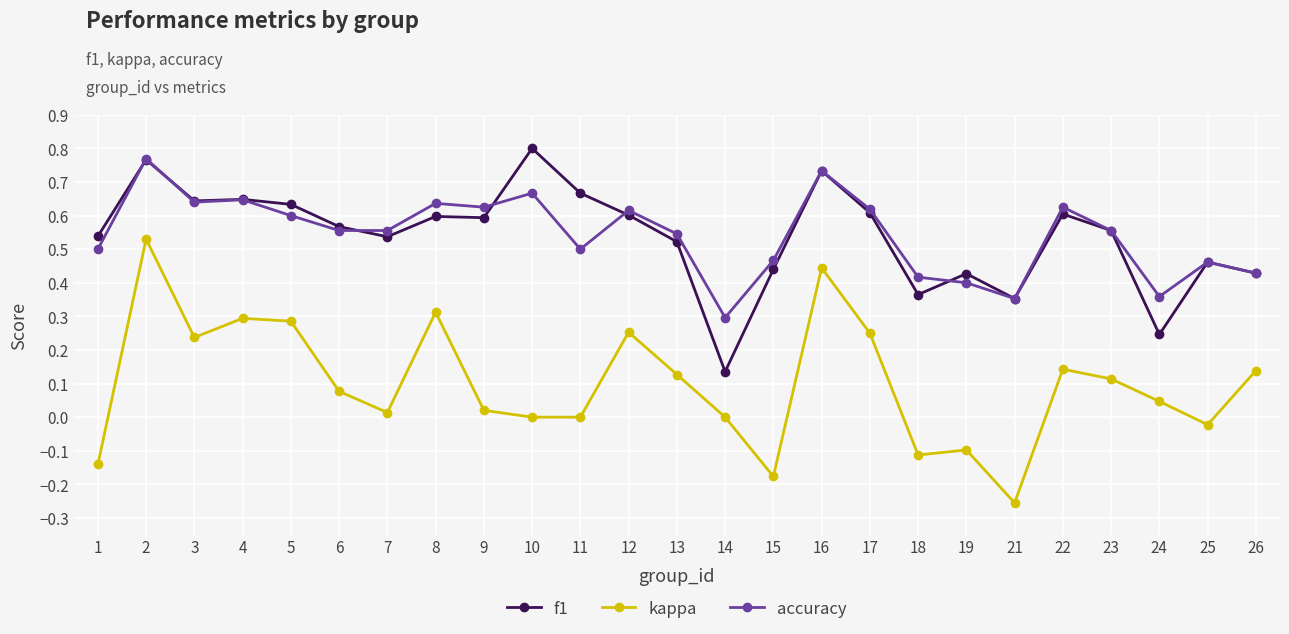

Which series has the widest spread of values?

kappa